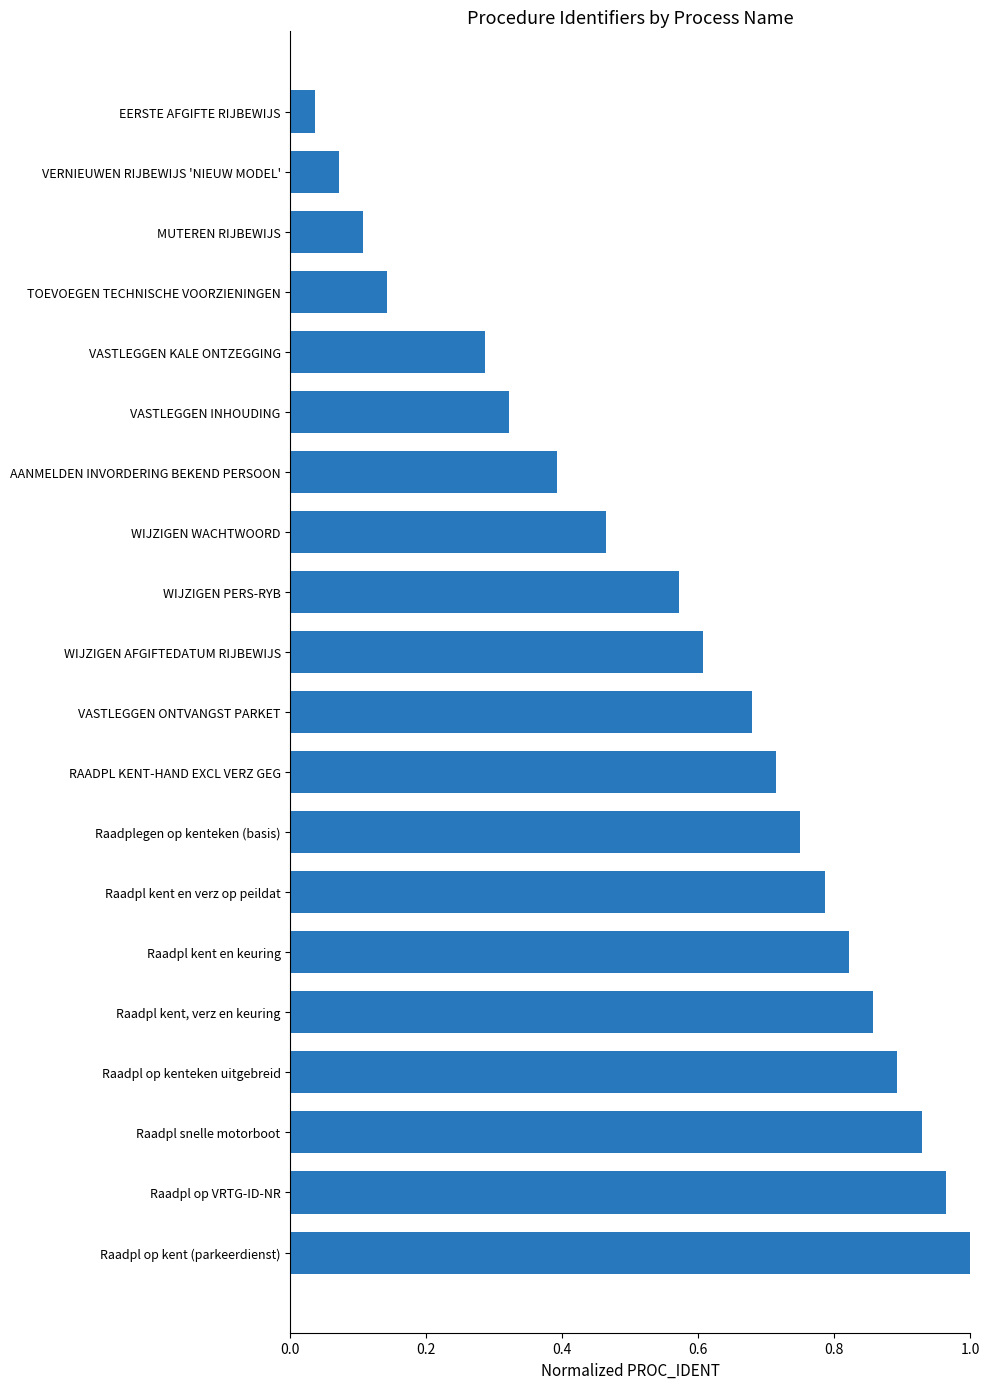

How many data points does each series have?

20